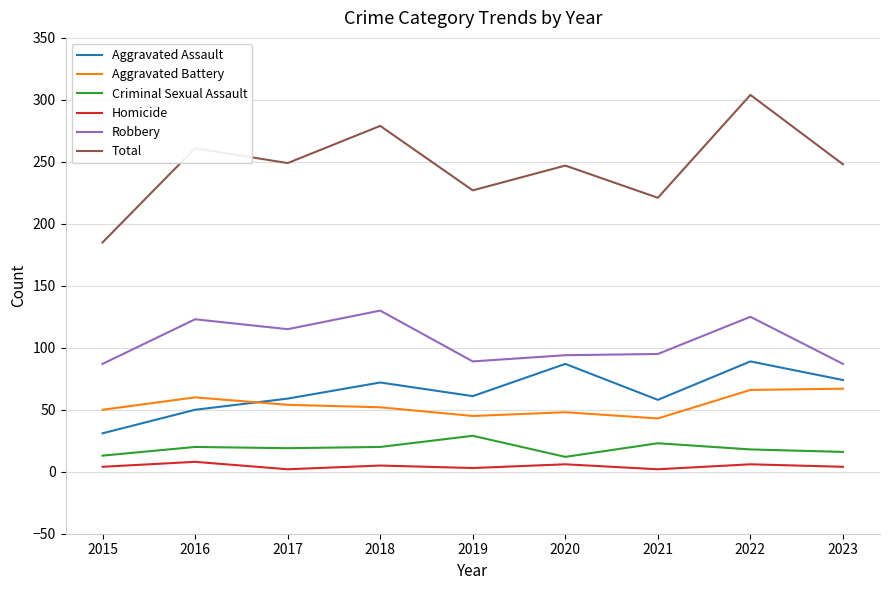

List the series in order of their peak value, lowest first.

Homicide, Criminal Sexual Assault, Aggravated Battery, Aggravated Assault, Robbery, Total